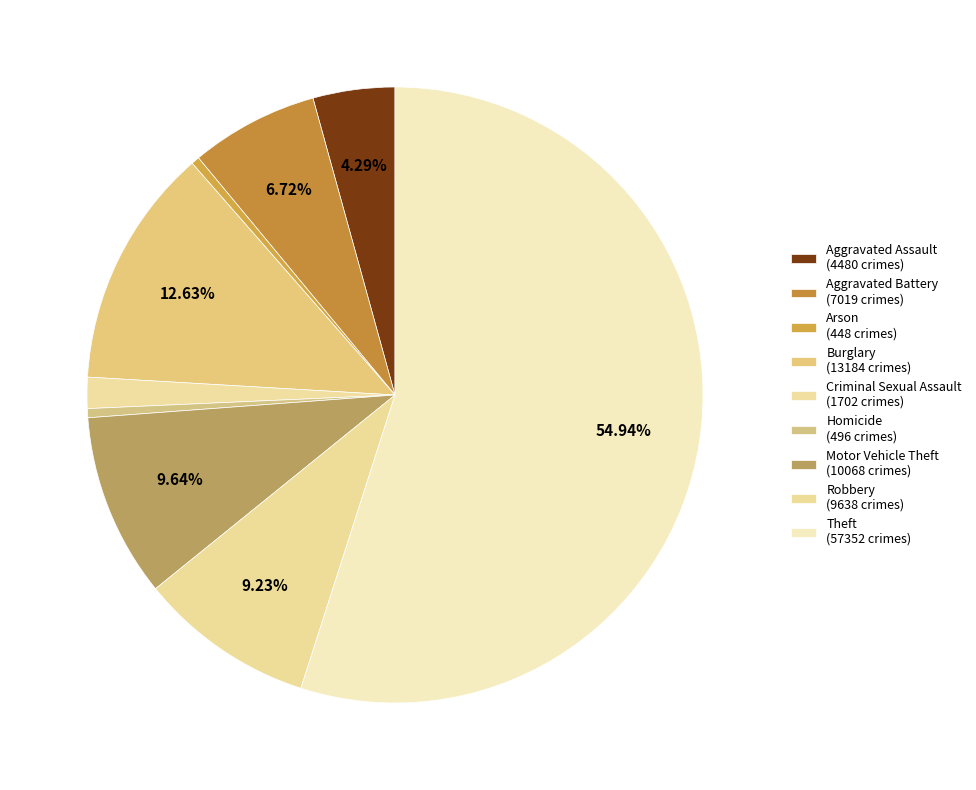

Is it true that Criminal Sexual Assault is 2% of the pie?

True